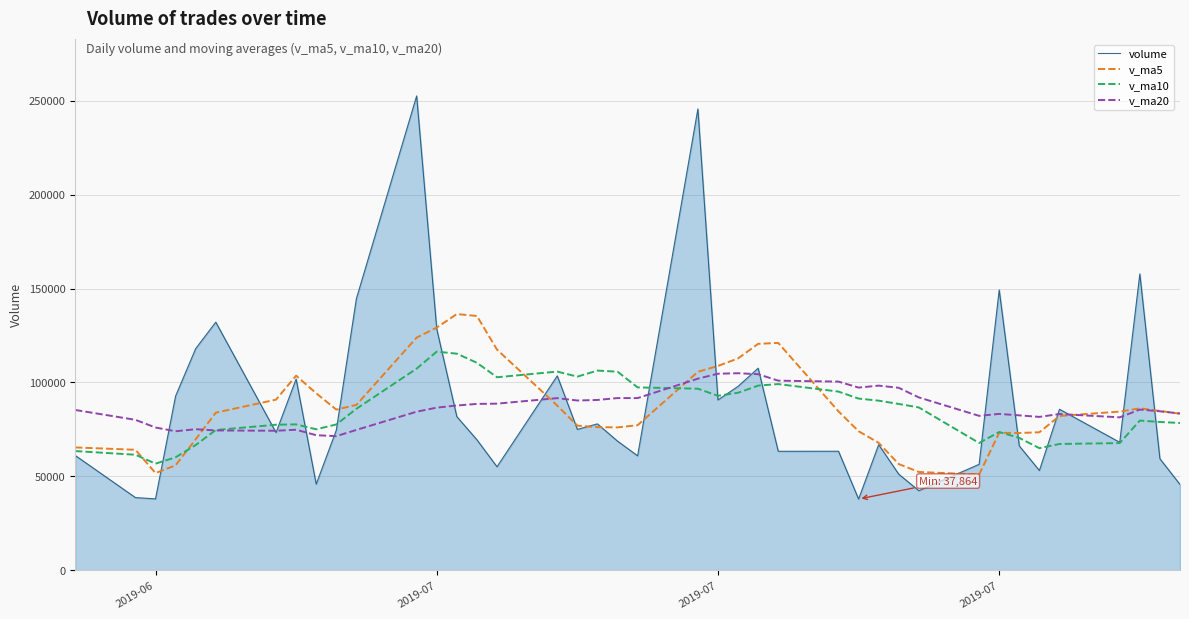

List the series in order of their peak value, highest first.

volume, v_ma5, v_ma10, v_ma20